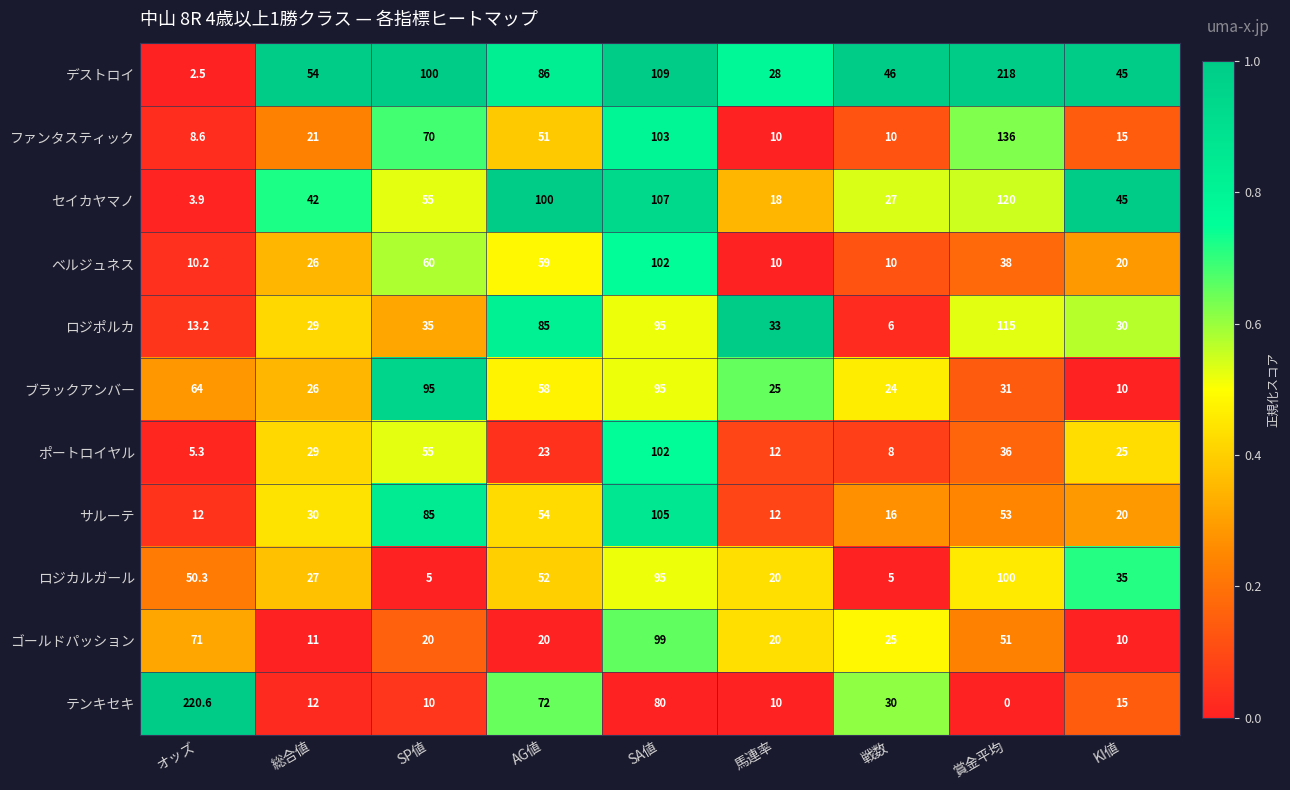

Is it true that ポートロイヤル equals 12.0 at 馬連率?

True